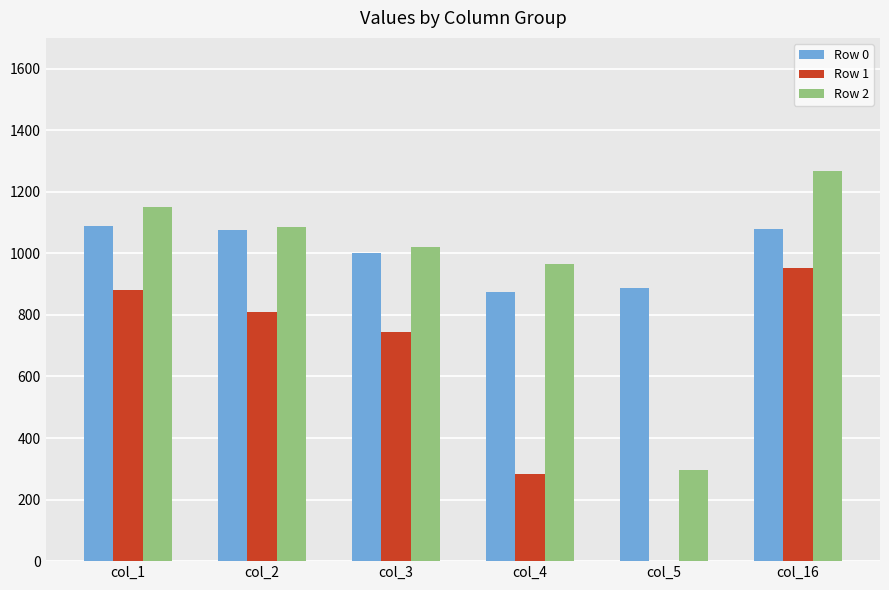

Which category has the highest value in the Row 2 series?

col_16